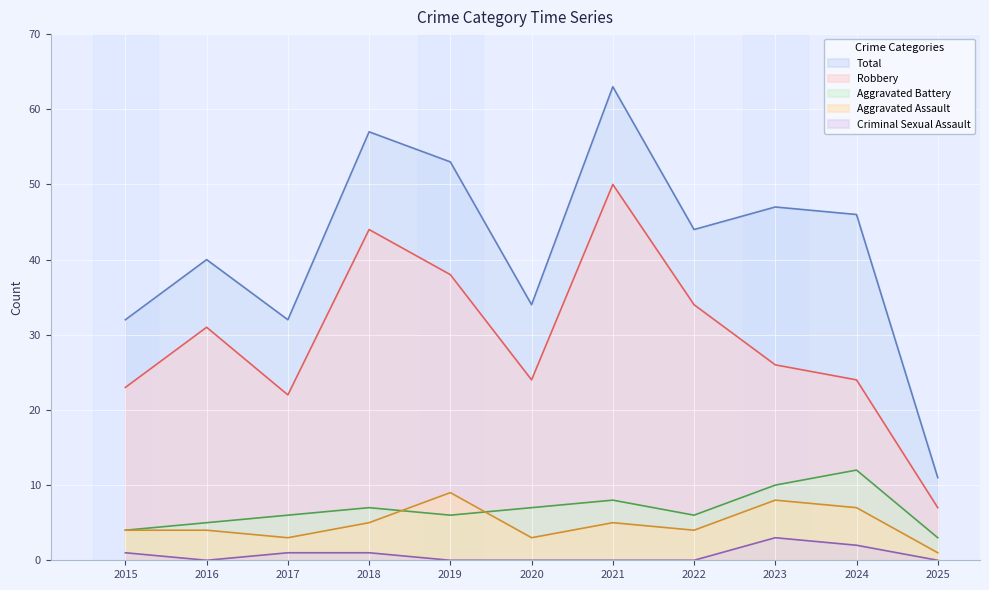

What is the difference between the Robbery values at 2024 and 2019?

14